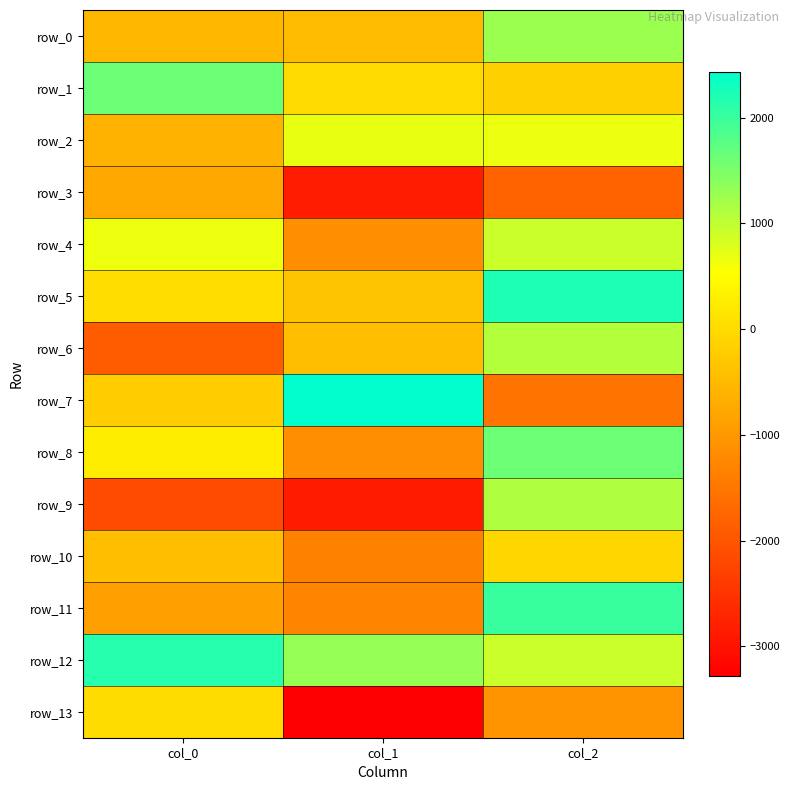

Is it true that row_2 equals -417.1 at col_0?

False